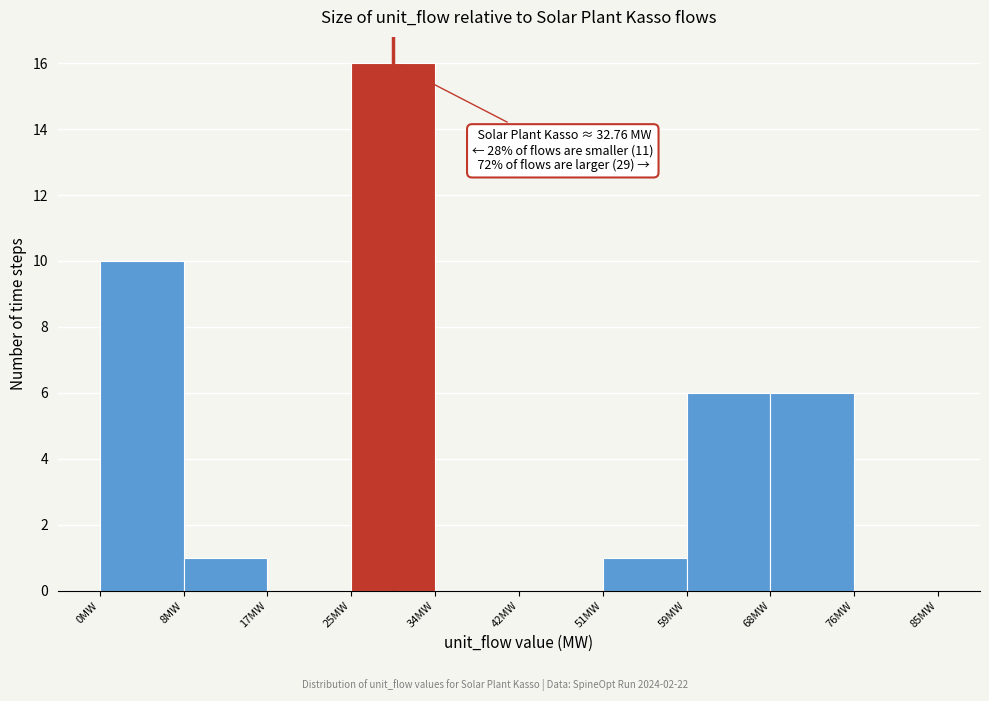

Over which range of the x-axis is the bar tallest?

25.5 to 34.0